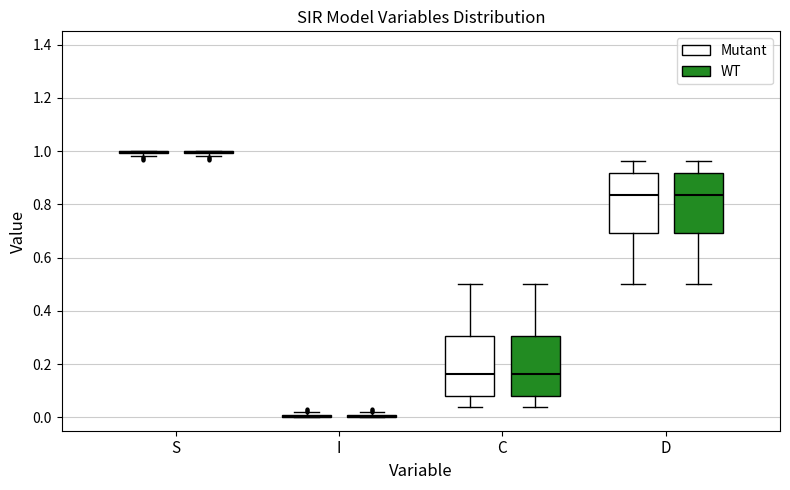

Reading left to right, transcribe this box plot: for each box, give where its median line is, the range the box spans, and where its two whiskers end, as read against the y-axis. The values are not printed on the chart, so give them approximately, as read against the axis.

S (Mutant): box collapsed to a line at 1.00, whiskers 0.98 to 1.00
S (WT): box collapsed to a line at 1.00, whiskers 0.98 to 1.00
I (Mutant): box collapsed to a line at 0.00, whiskers 0.00 to 0.02
I (WT): box collapsed to a line at 0.00, whiskers 0.00 to 0.02
C (Mutant): median 0.16, box 0.08 to 0.30, whiskers 0.04 to 0.50
C (WT): median 0.16, box 0.08 to 0.30, whiskers 0.04 to 0.50
D (Mutant): median 0.84, box 0.70 to 0.92, whiskers 0.50 to 0.96
D (WT): median 0.84, box 0.70 to 0.92, whiskers 0.50 to 0.96